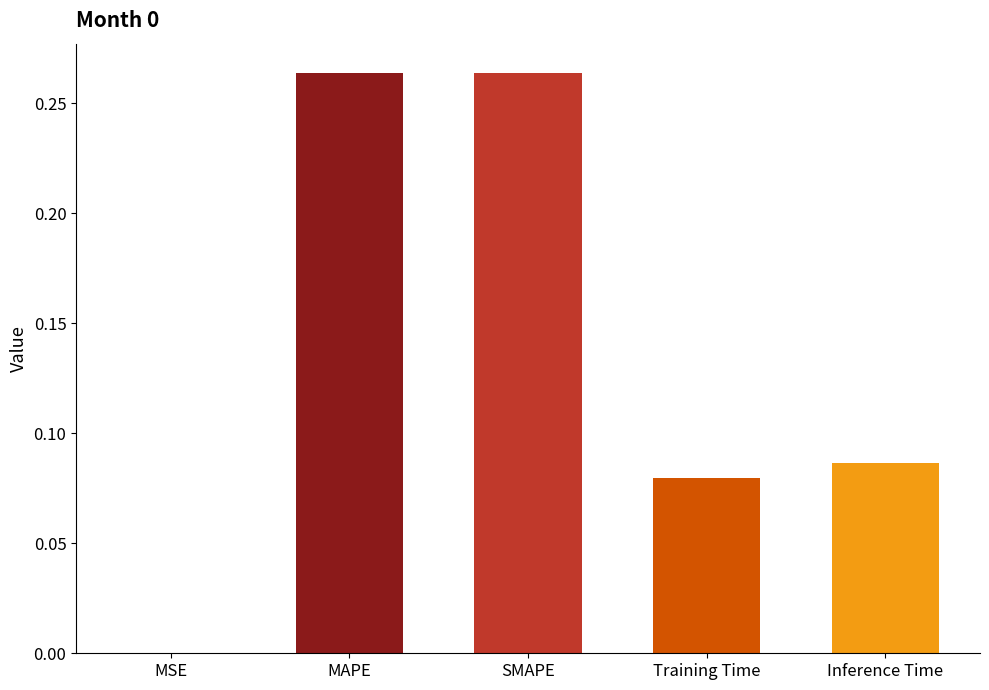

How many distinct data groups are displayed?

1